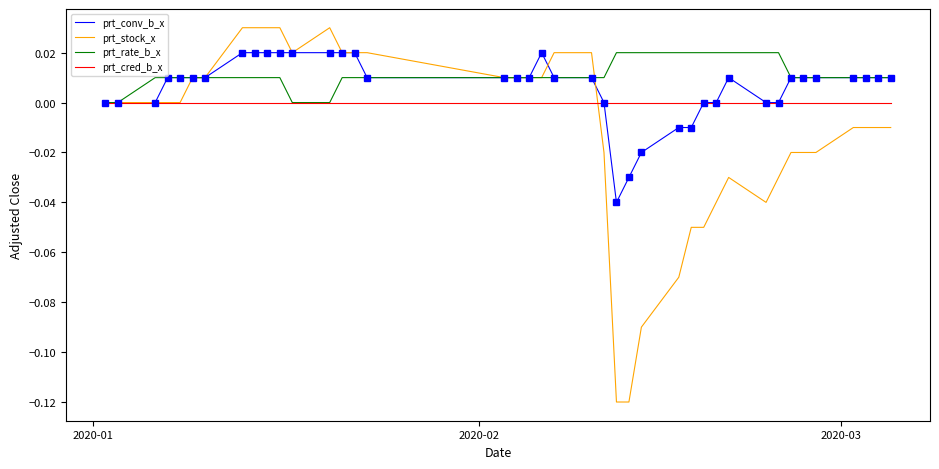

Which series has the largest range (max minus min)?

prt_stock_x